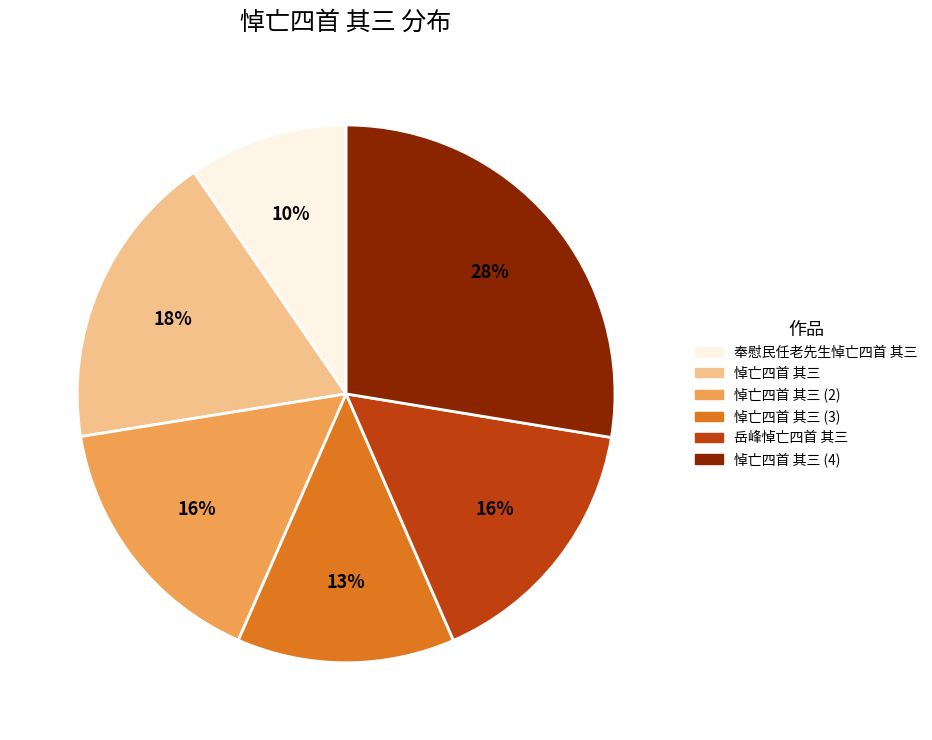

To the nearest percent, what portion does 岳峰悼亡四首 其三 represent?

16%